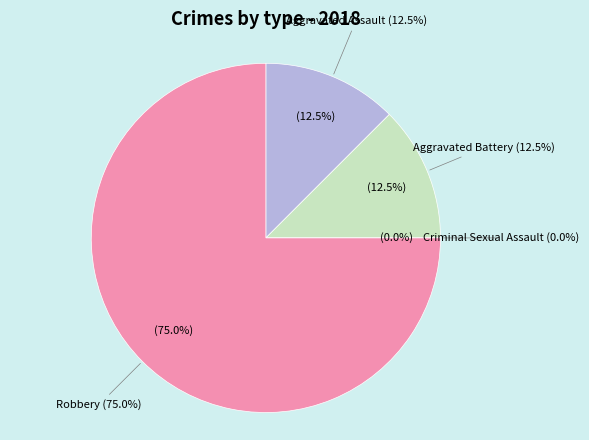

How much of the chart is everything except Robbery?

25.0%